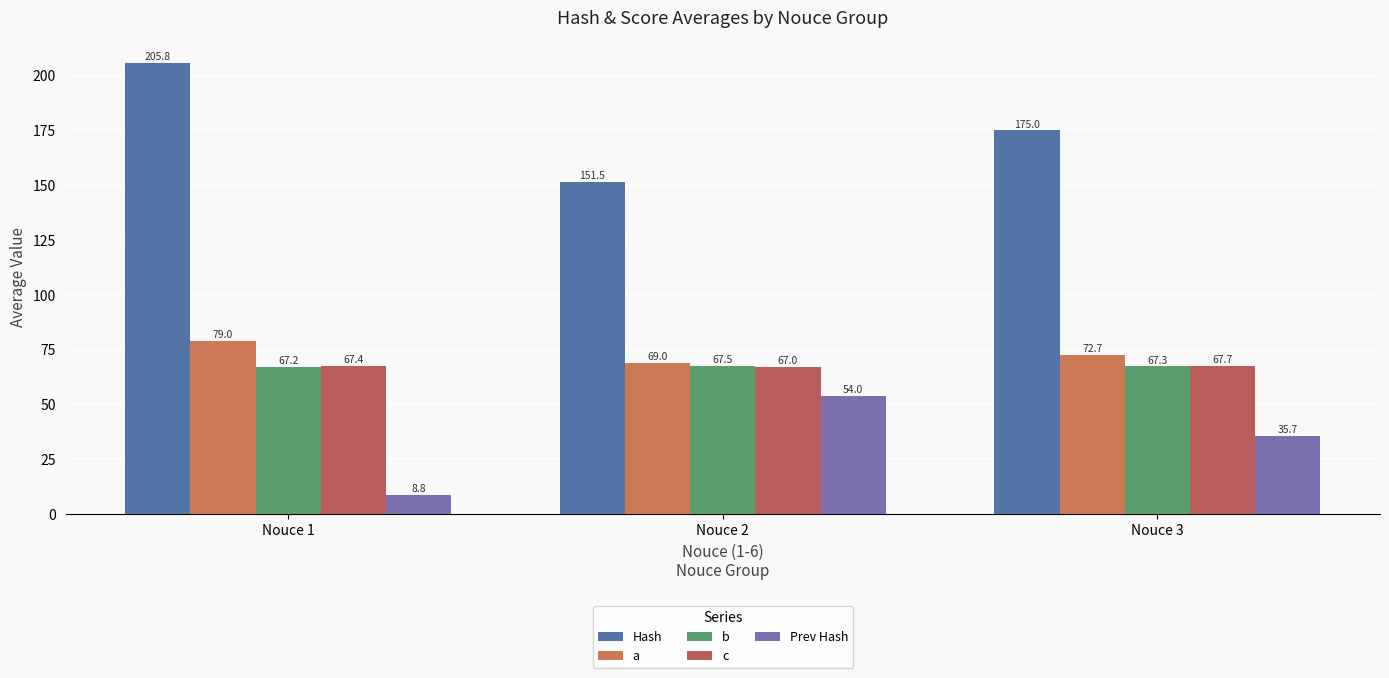

What are all the series names shown in the legend?

Hash, a, b, c, Prev Hash